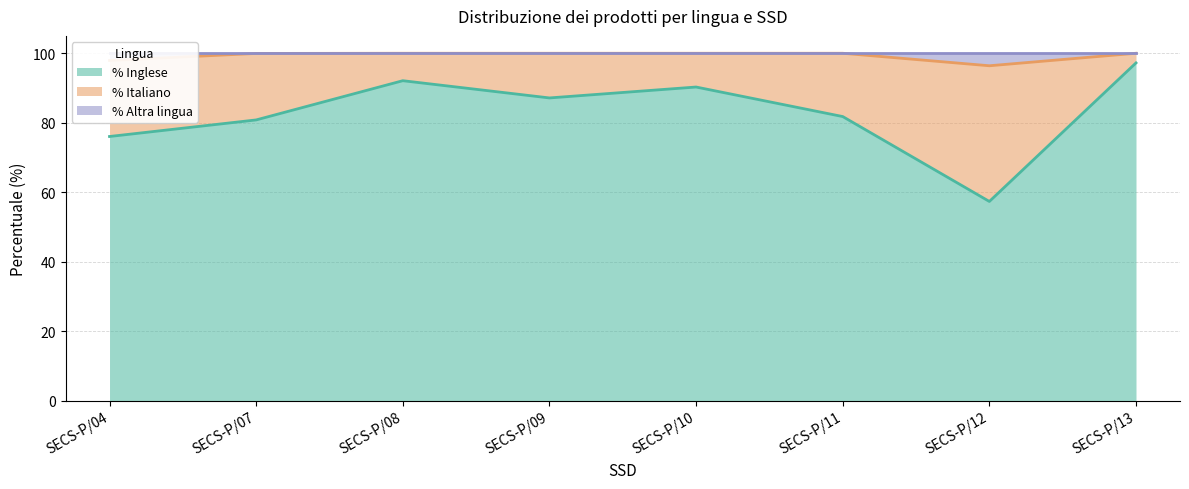

Which category has the lowest value in the % Inglese series?

SECS-P/12